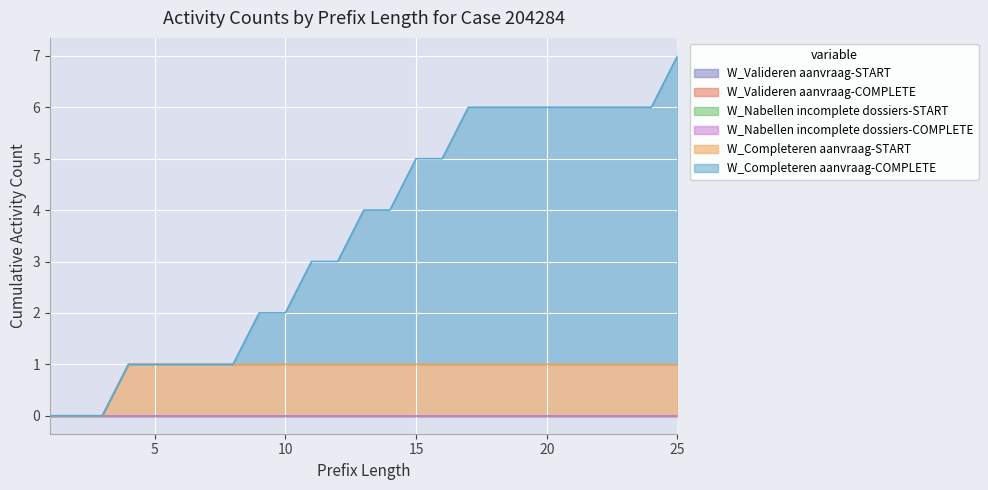

What is the greatest value displayed?

6